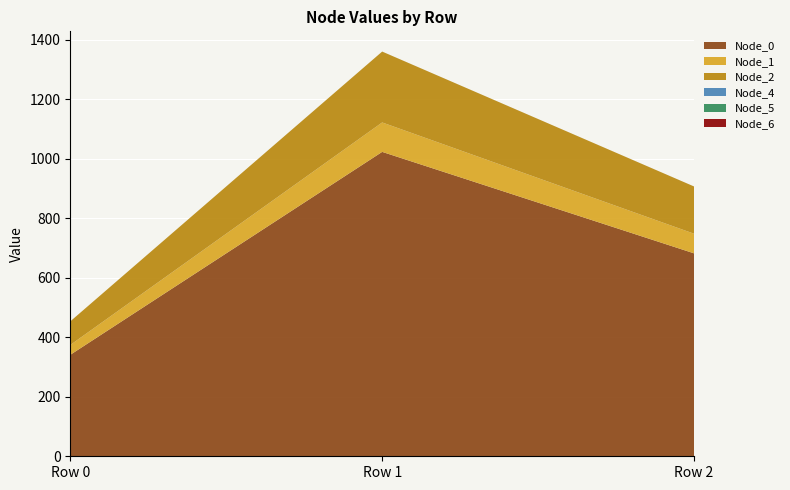

Is it true that Node_0 equals 362.5 at Row 1?

False